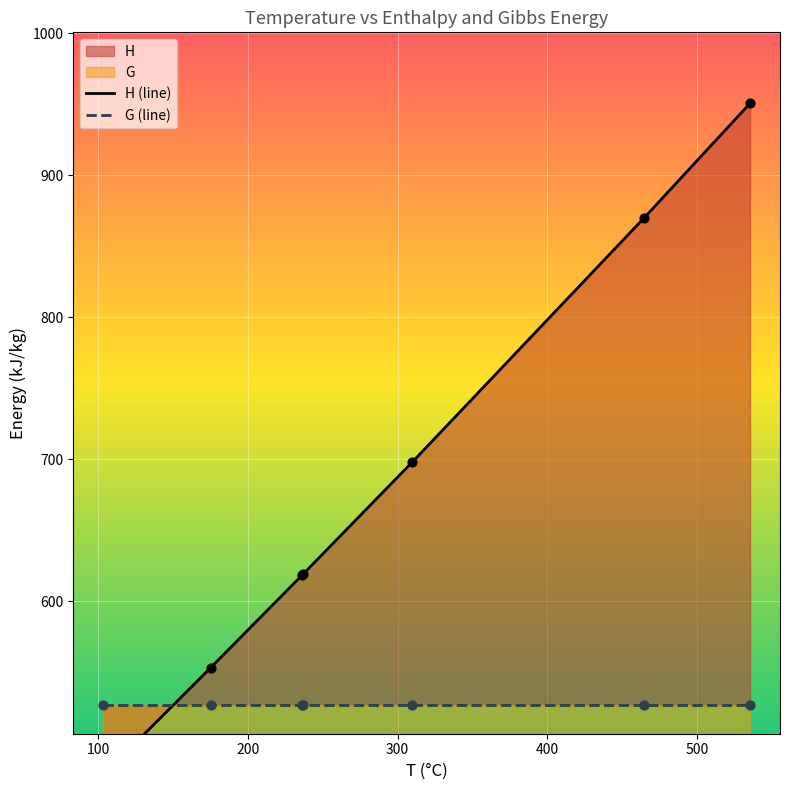

Which series reaches the minimum Y coordinate?

H (line)